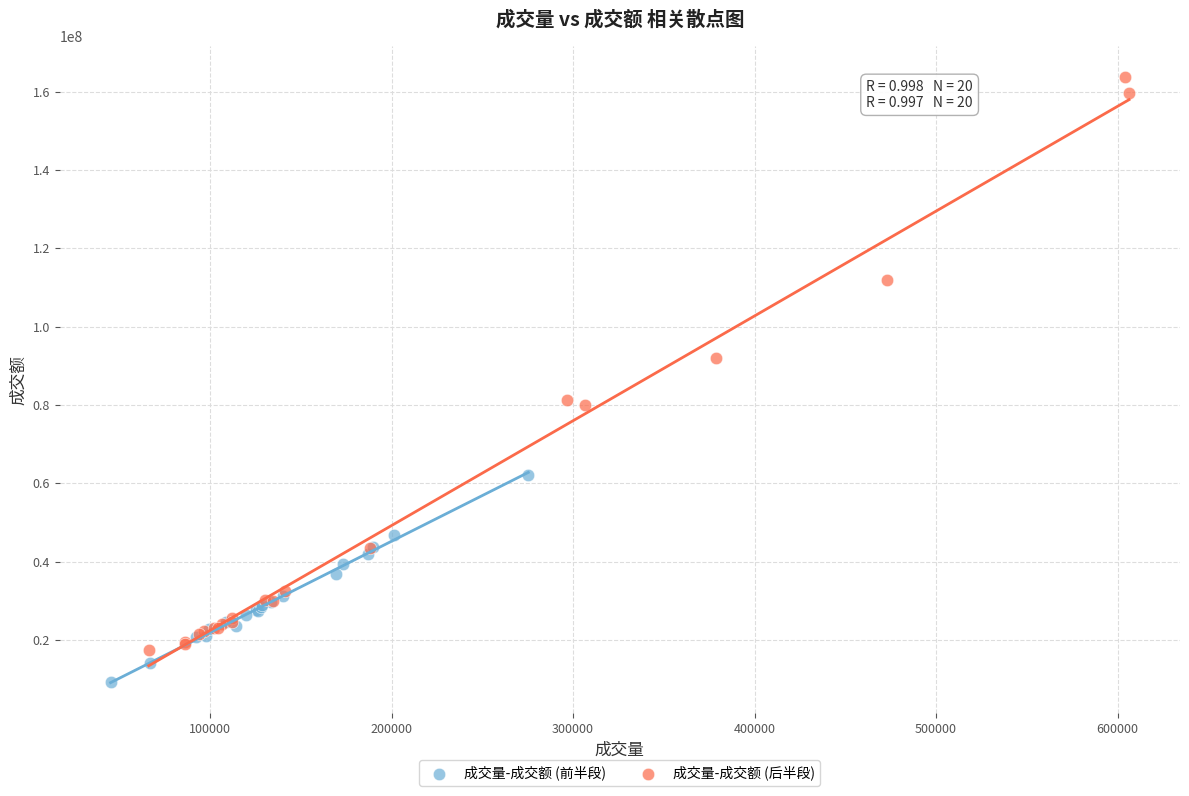

Which series has the widest spread of Y values?

成交量-成交额 (后半段)